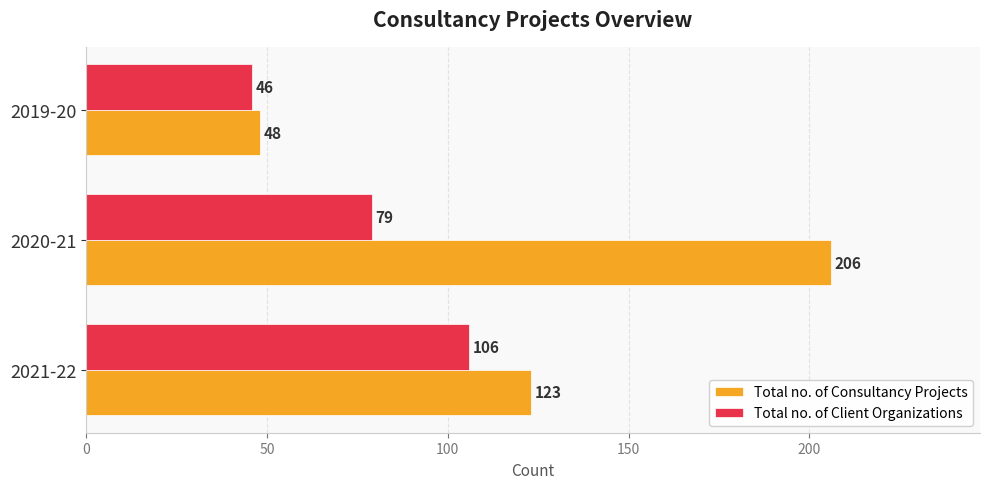

List the labels in order of Total no. of Client Organizations value, smallest first.

2019-20, 2020-21, 2021-22